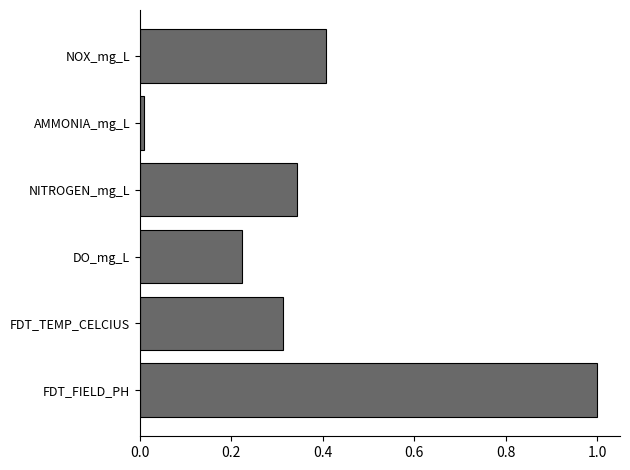

The chart shows a value of 0.4 at FDT_TEMP_CELCIUS. True or false?

False